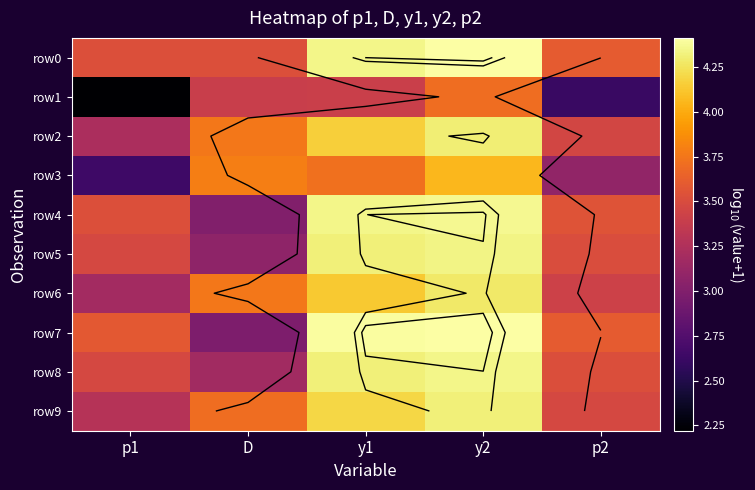

What is the average value of the row1 series?

3.1